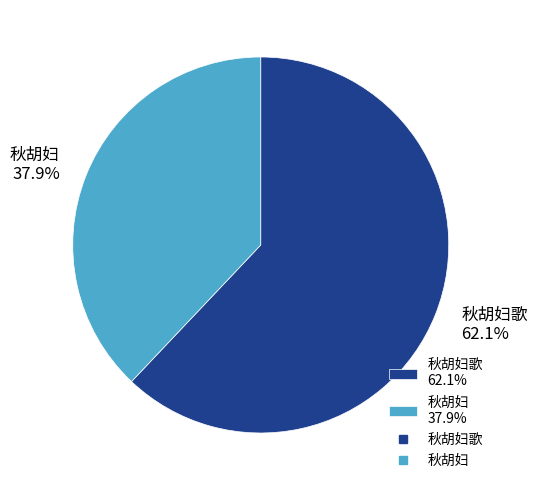

Rank the categories by value from highest to lowest.

秋胡妇歌 62.1%, 秋胡妇 37.9%